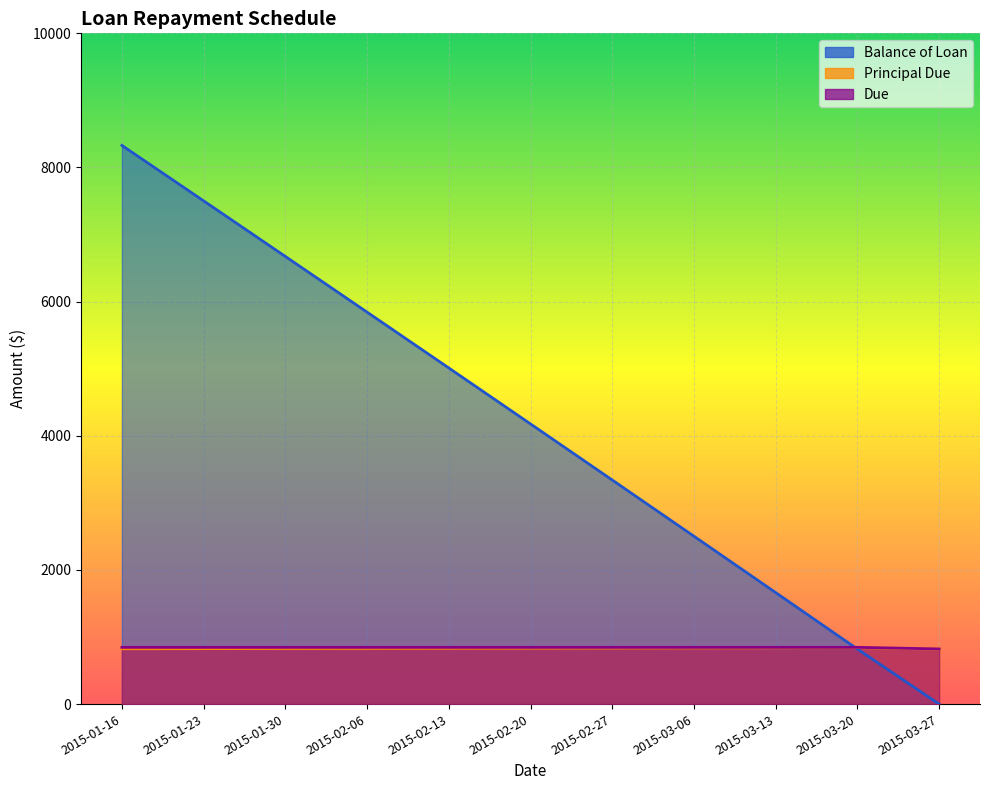

The Principal Due series shows 318.5 at 2015-03-20. True or false?

False